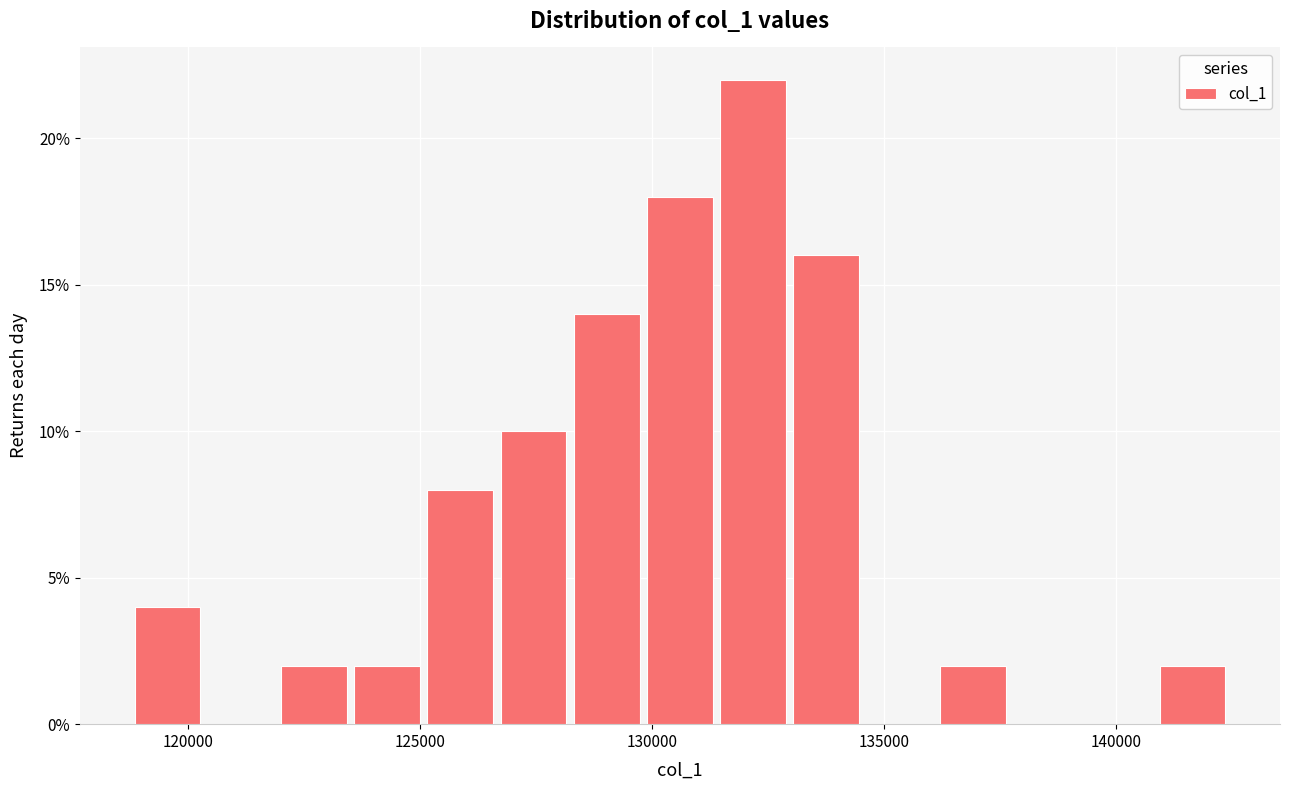

Read against the x-axis, roughly where is the centre of the tallest bar?

132000